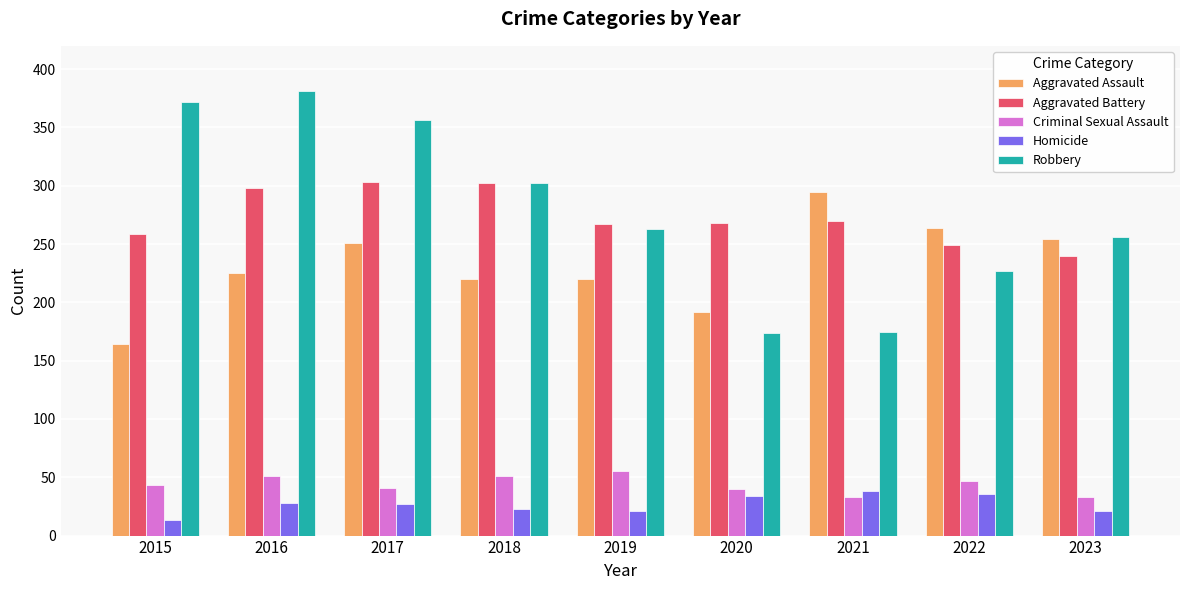

What is the average value of the Aggravated Battery series?

273